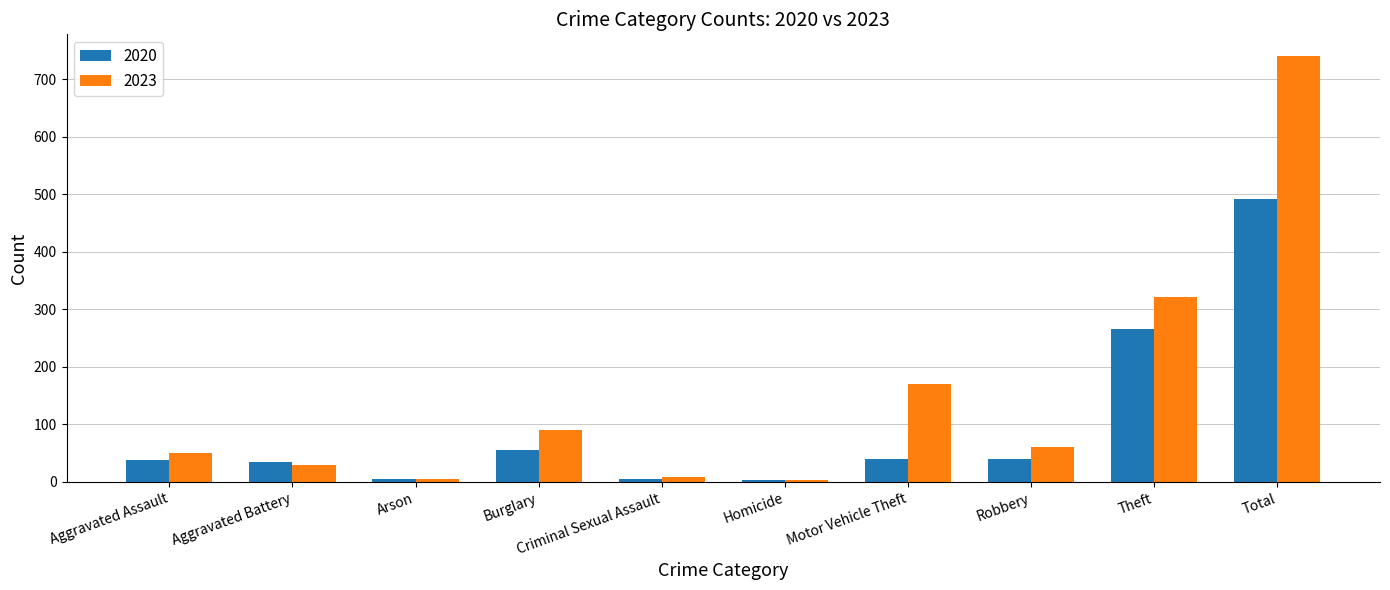

What is the value of the 2023 bar at the 2nd from the left?

30